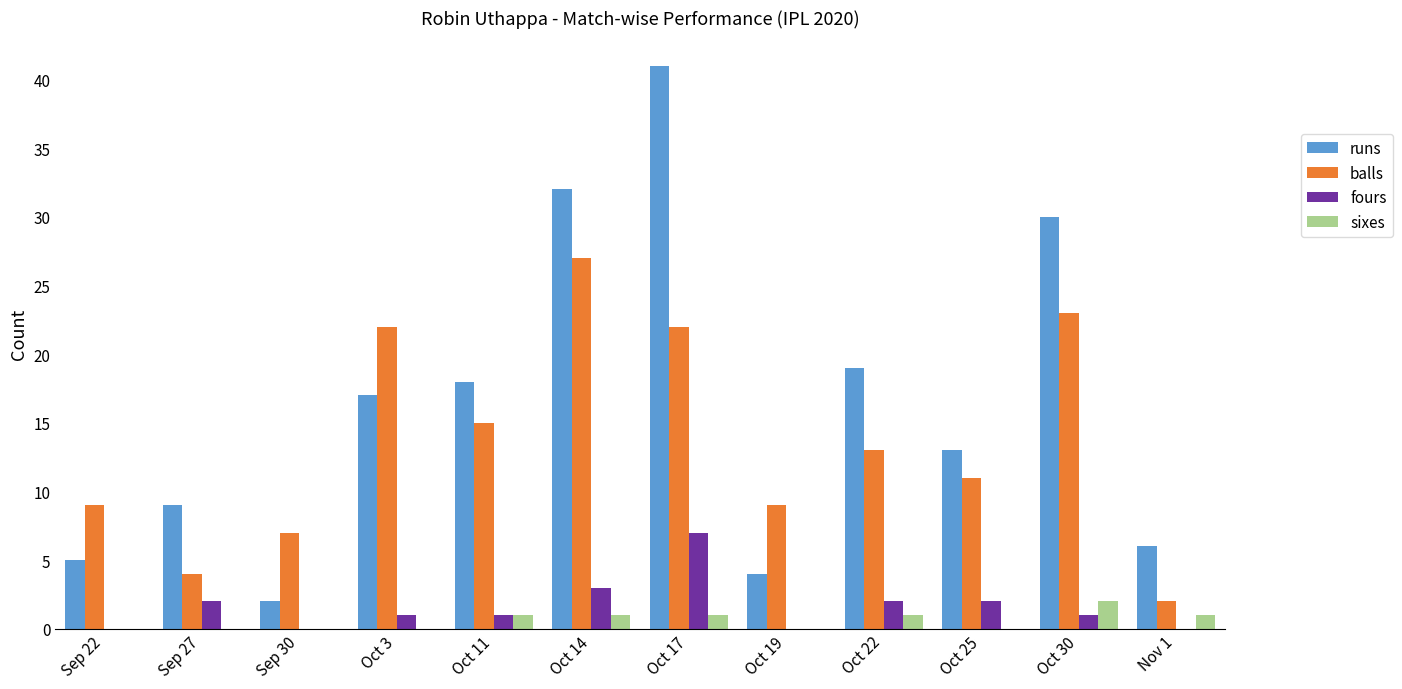

What is the sum of all runs values?

196